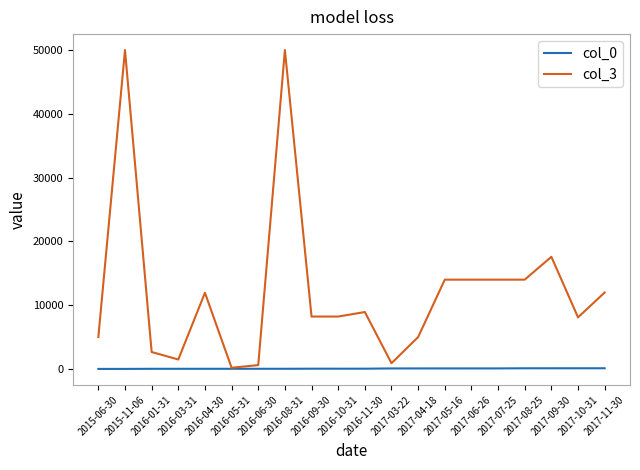

Is it true that col_3 equals 14000.0 at 2017-06-26?

True